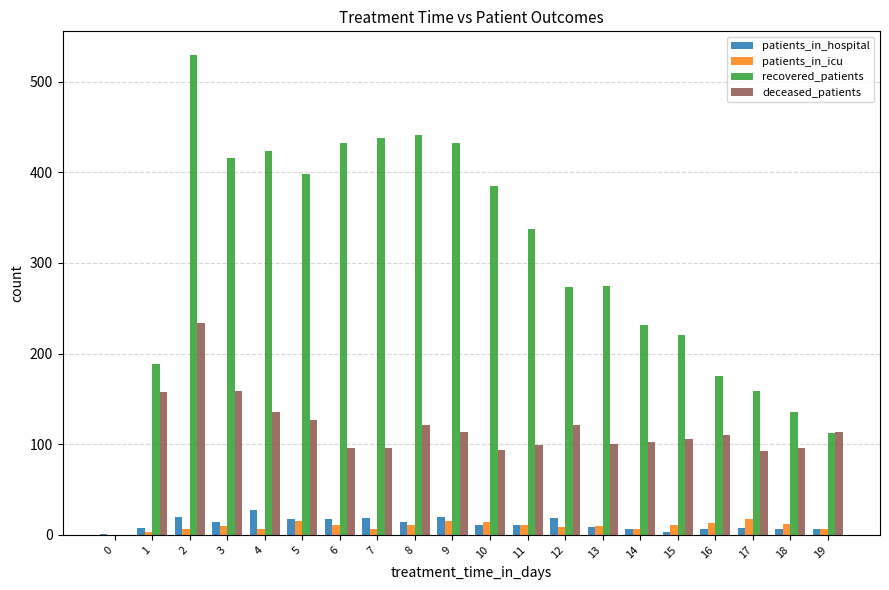

Which series has the largest total across all categories?

recovered_patients